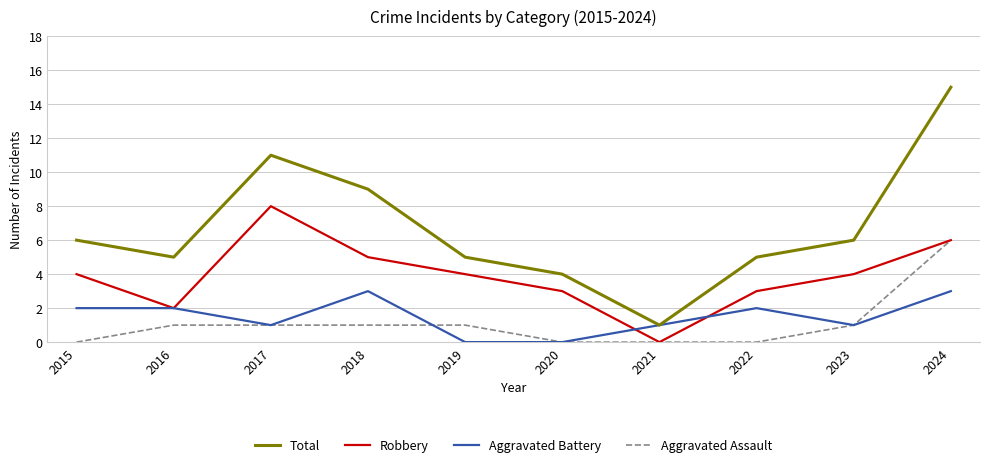

True or false: Total and Robbery intersect in this chart.

False